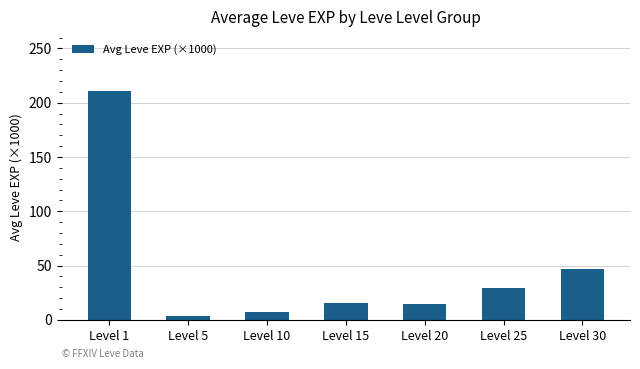

The chart shows a value of 45.9 at Level 25. True or false?

False